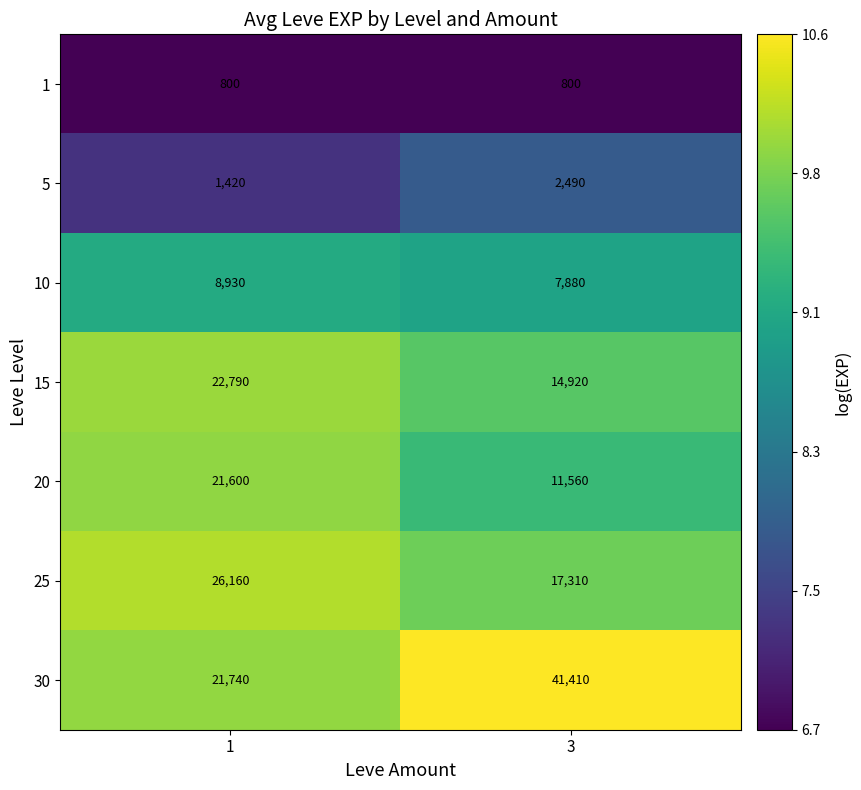

What is the total value across all series at 1?

103440